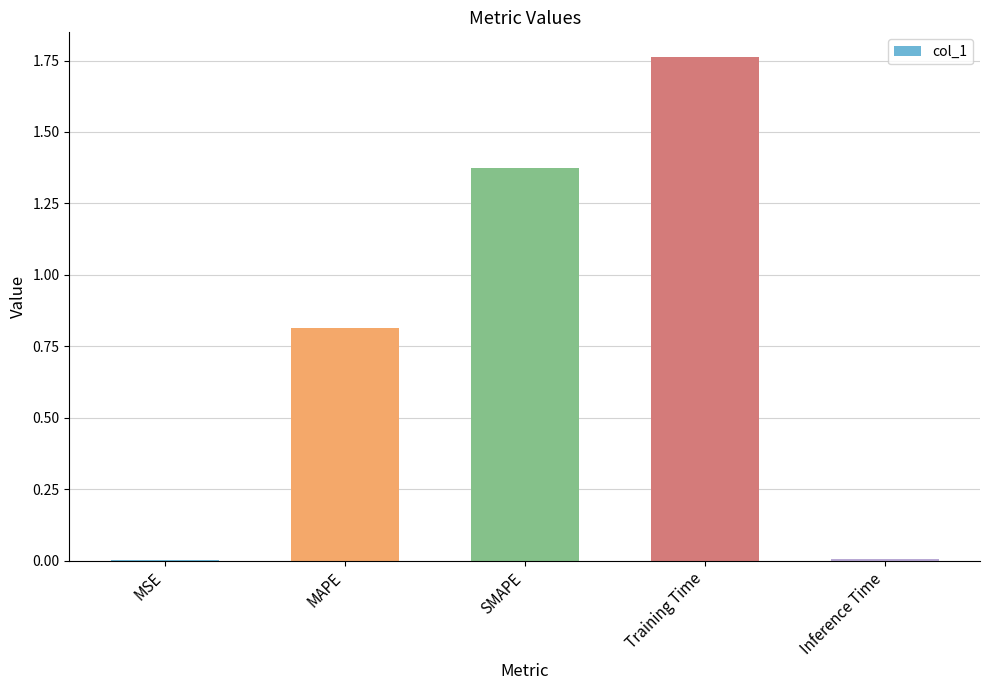

Which category has the highest value across all series?

Training Time